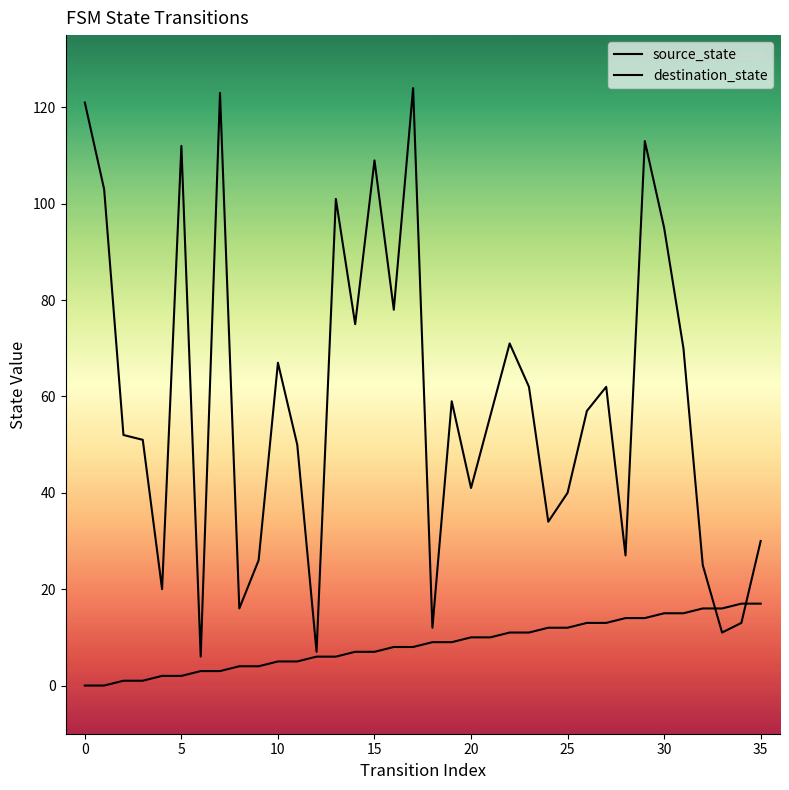

Where is destination_state nearest to the value 65?

10